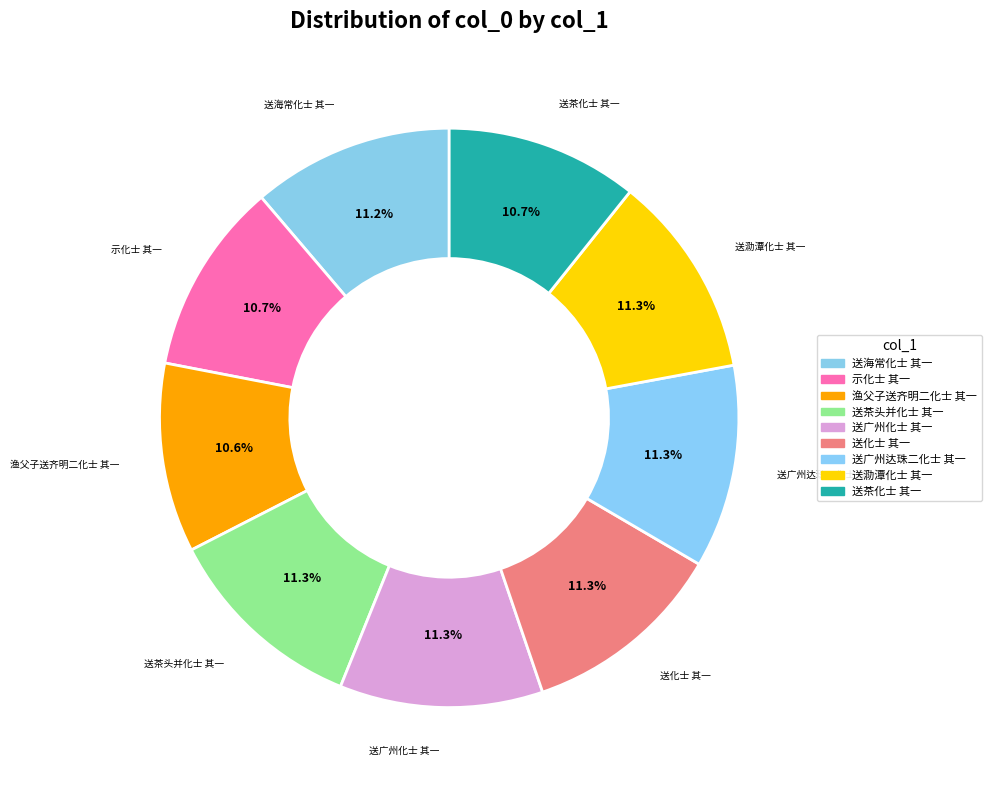

How many slices are in this pie chart?

9